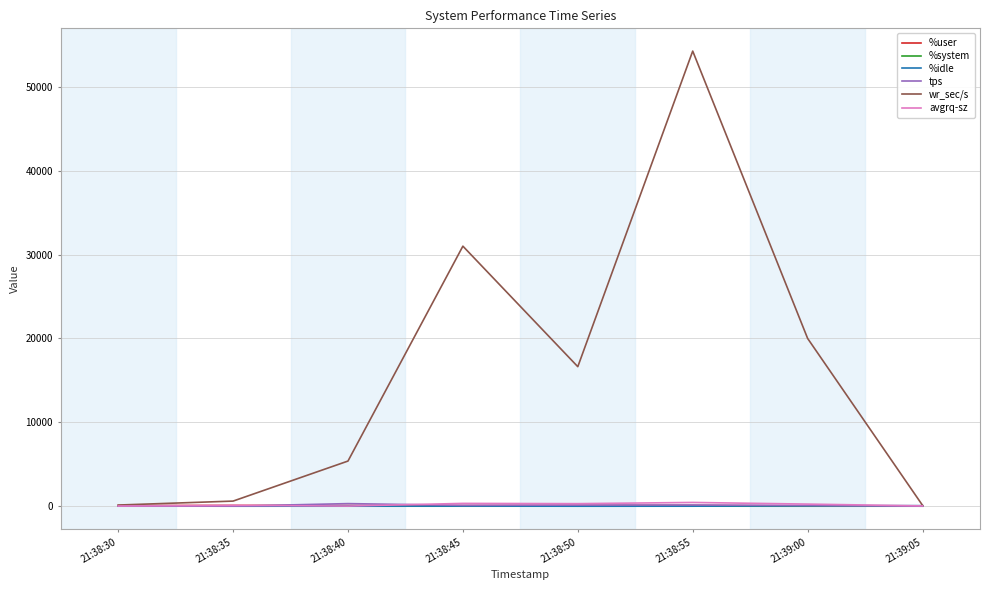

Which series changed the most between 21:38:40 and 21:38:45?

wr_sec/s